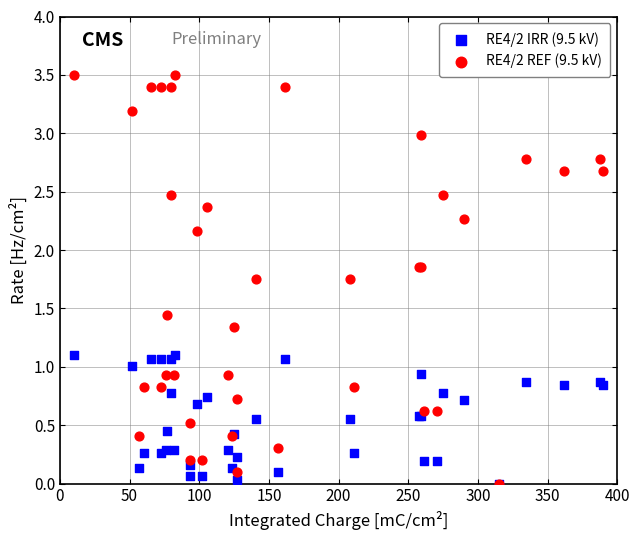

What are all the series names shown in the legend?

RE4/2 IRR (9.5 kV), RE4/2 REF (9.5 kV)